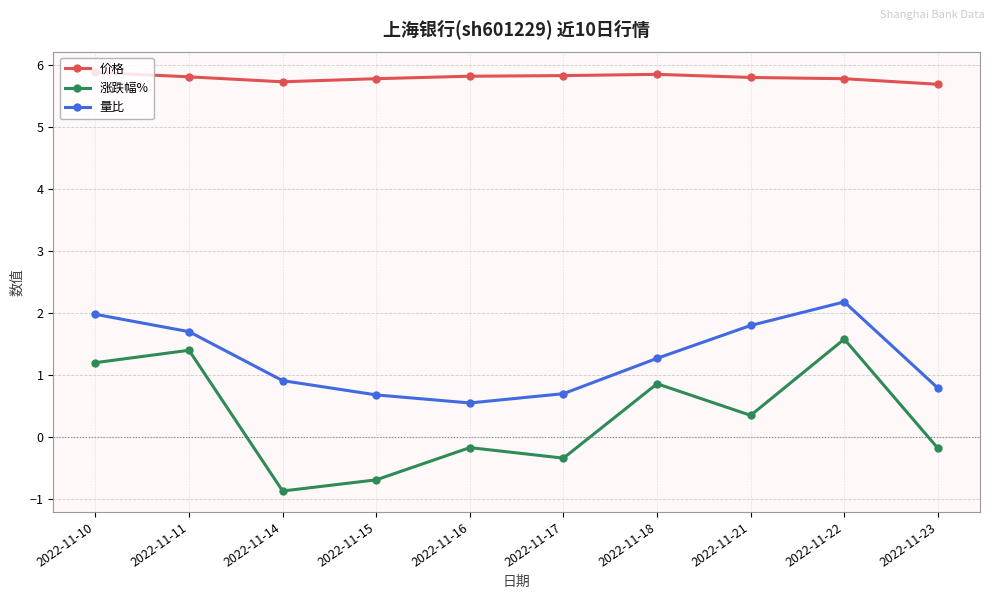

What is the average value of the 涨跌幅% series?

0.3